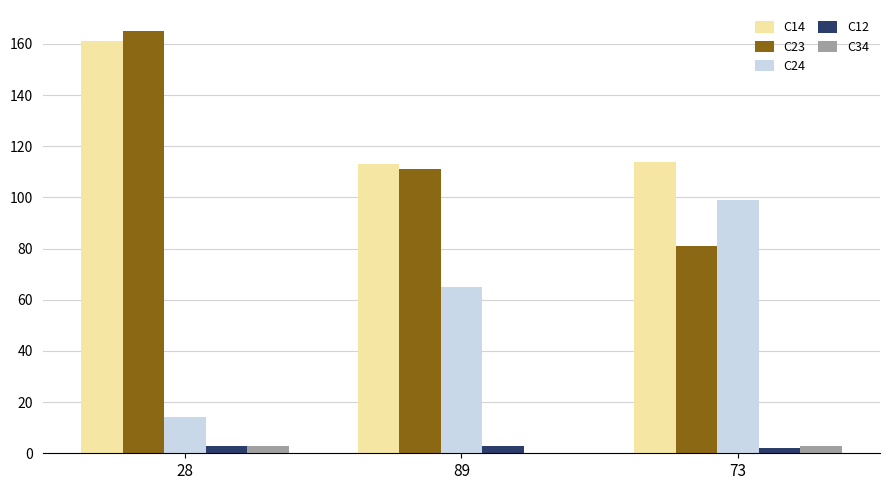

Reading right to left, what are all the values shown in this chart?

C14: 73=114	89=113	28=161
C23: 73=81	89=111	28=165
C24: 73=99	89=65	28=14
C12: 73=2	89=3	28=3
C34: 73=3	89=0	28=3